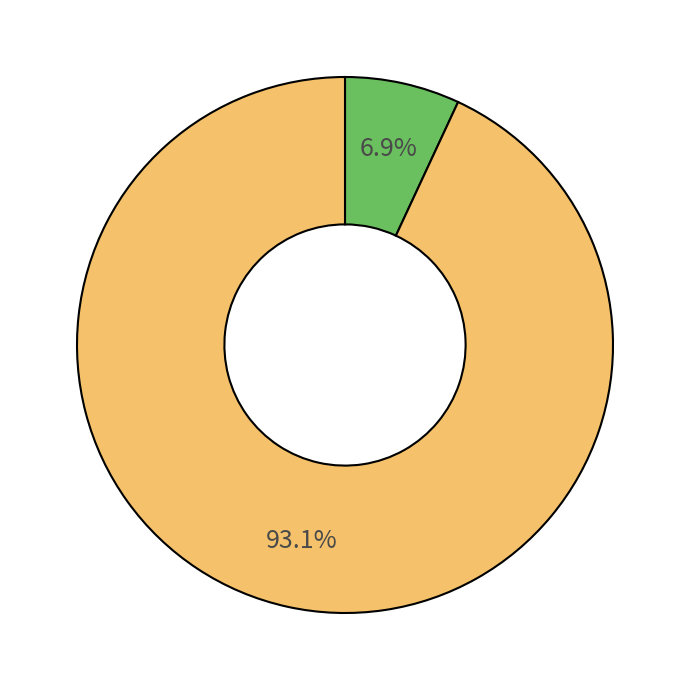

To the nearest percent, what is the difference between the largest and smallest slice percentages?

86%